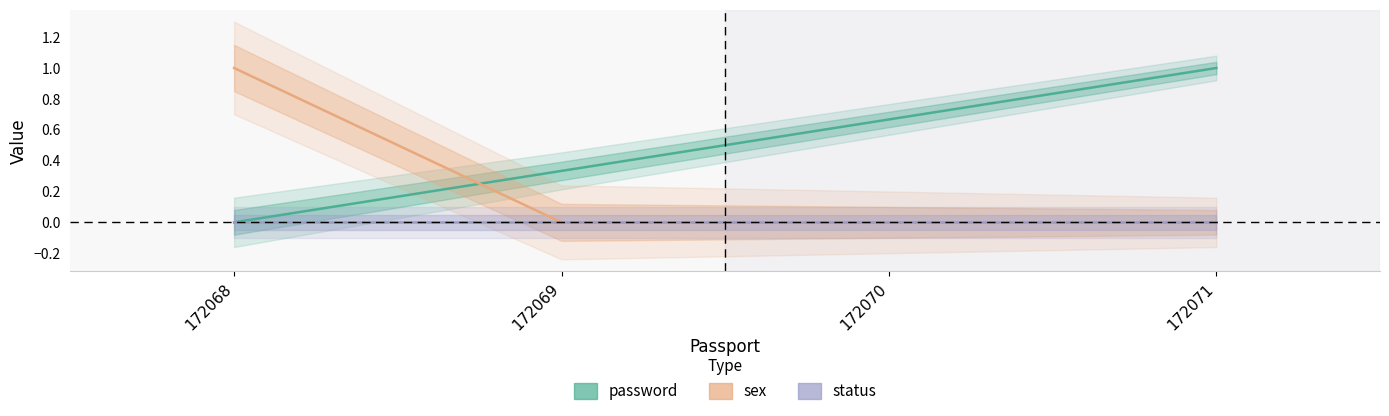

True or false: sex has more than 2 points higher than both neighbors.

False